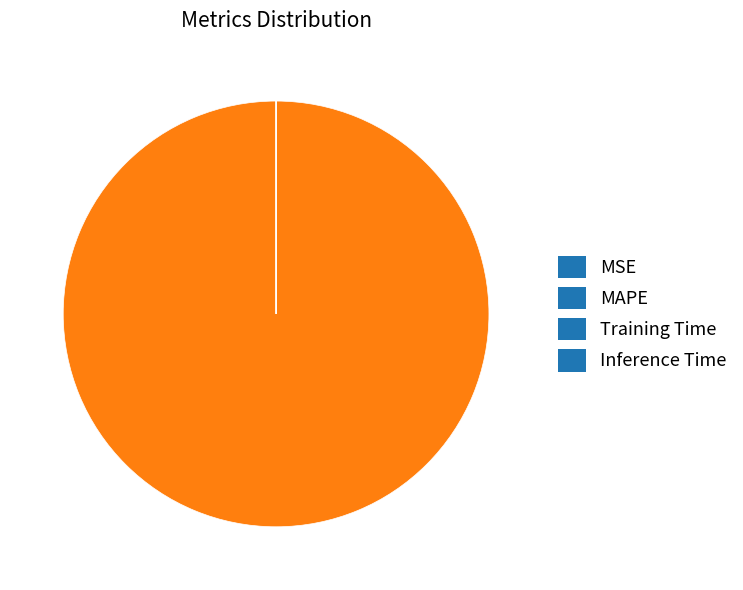

The MAPE slice represents 100% of the pie. True or false?

True